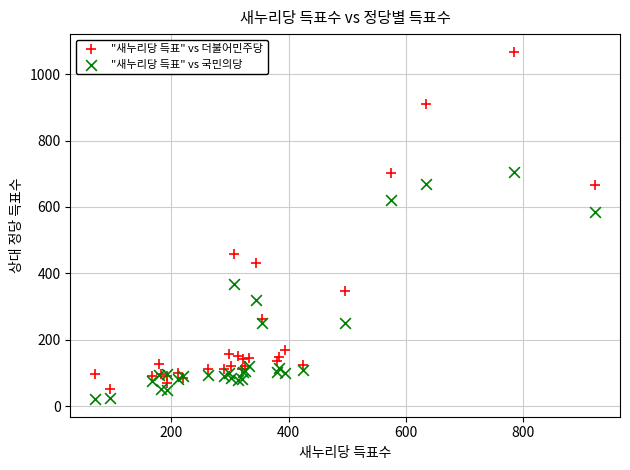

What are all the series names shown in the legend?

"새누리당 득표" vs 더불어민주당, "새누리당 득표" vs 국민의당